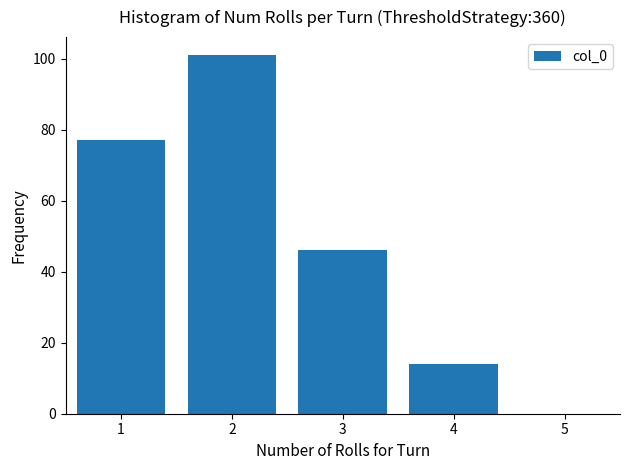

Reading left to right, transcribe this chart: for each bar, give the range it covers on the x-axis and its height. The values are not printed on the chart, so give them approximately, as read against the axis.

0.5 to 1.5: 78
1.5 to 2.5: 102
2.5 to 3.5: 46
3.5 to 4.5: 14